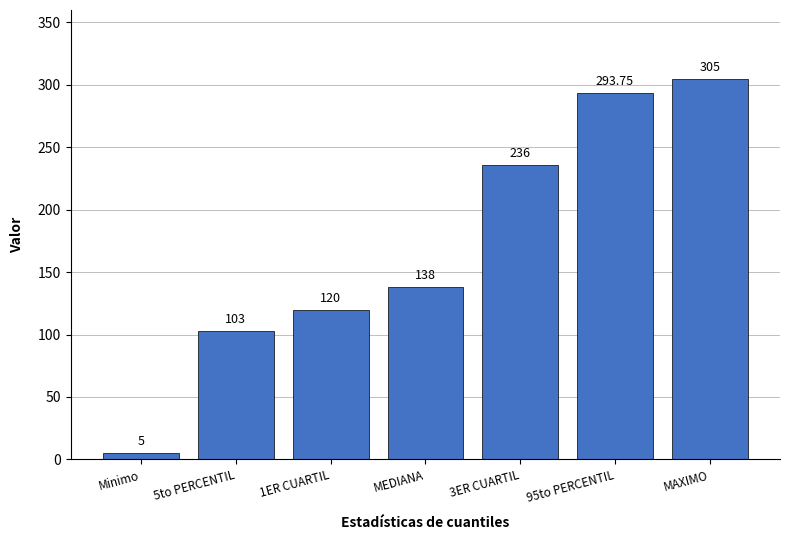

Between 95to PERCENTIL and MEDIANA, which is larger?

95to PERCENTIL